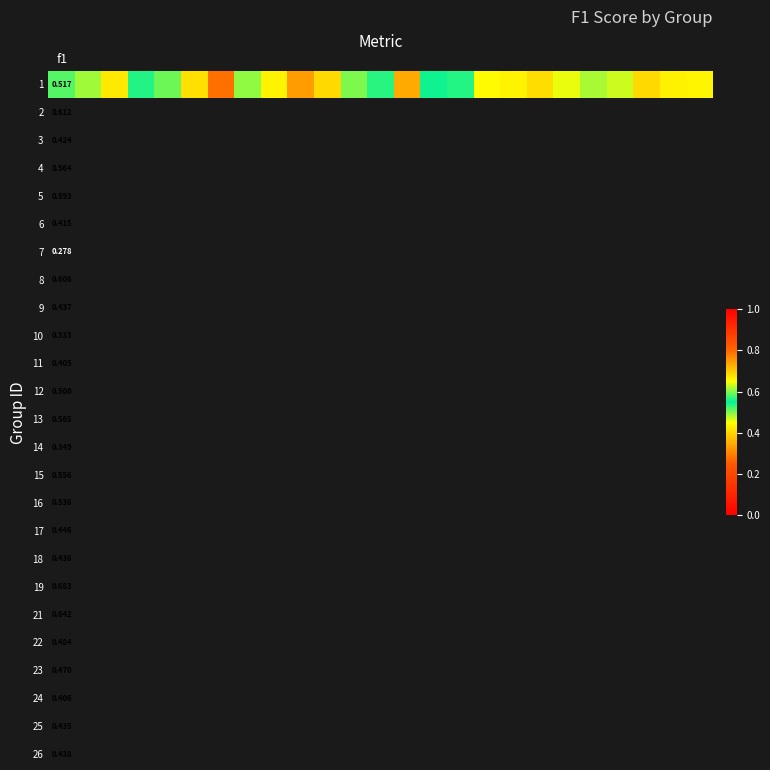

What is the approximate value at 2?

0.4